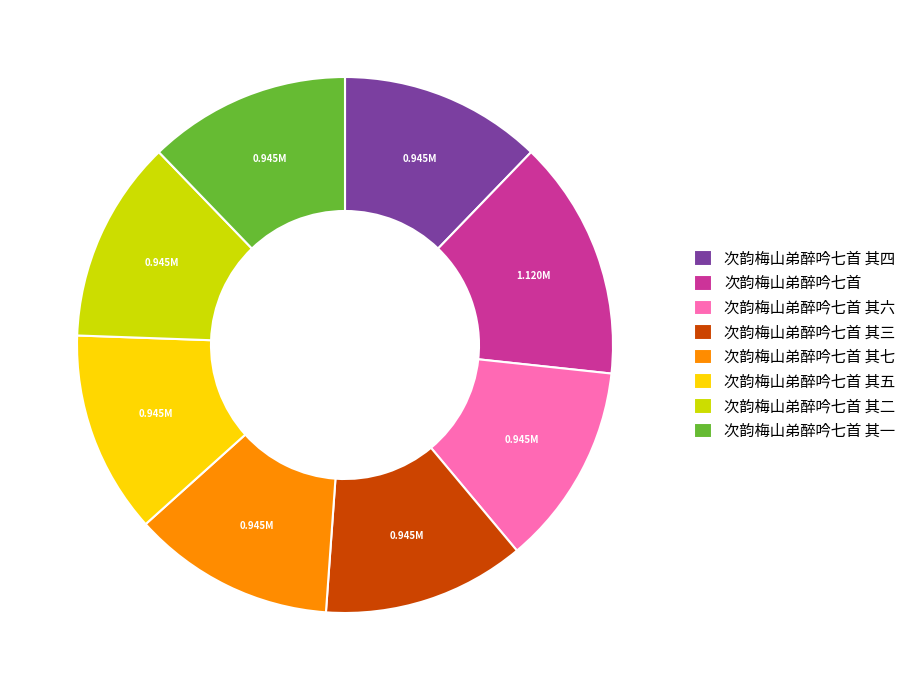

Does 次韵梅山弟醉吟七首 account for over 50% of the chart?

No